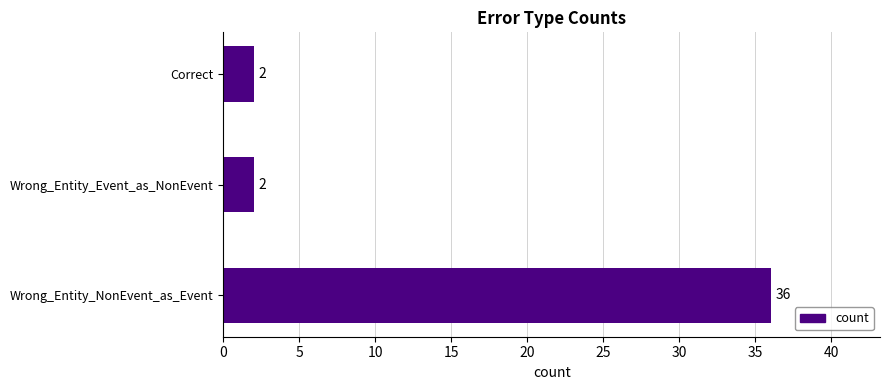

What is the greatest value displayed?

36